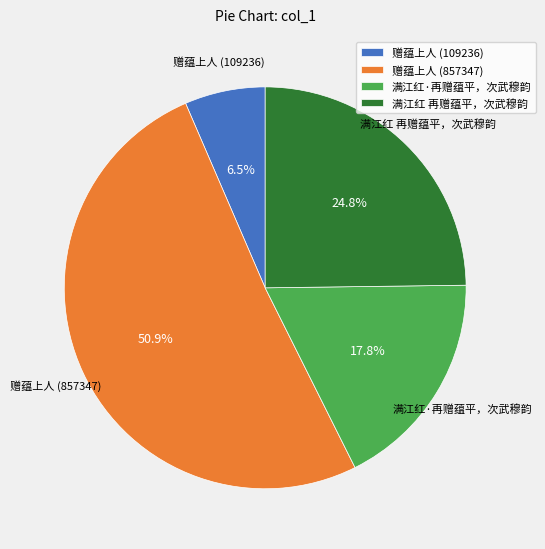

What is the majority slice?

赠蕴上人 (857347)